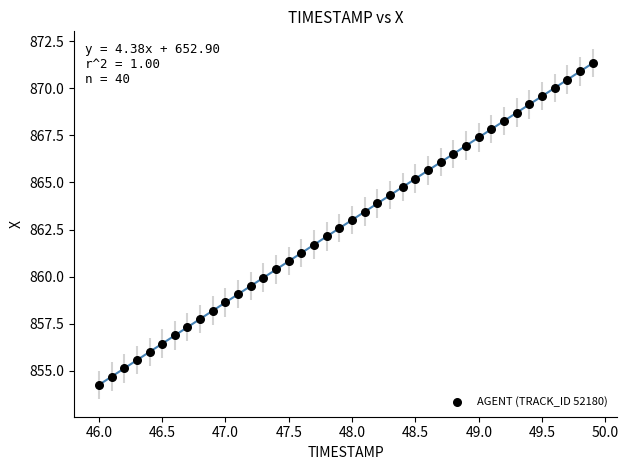

What is the range of Y values (max minus min)?

17.1